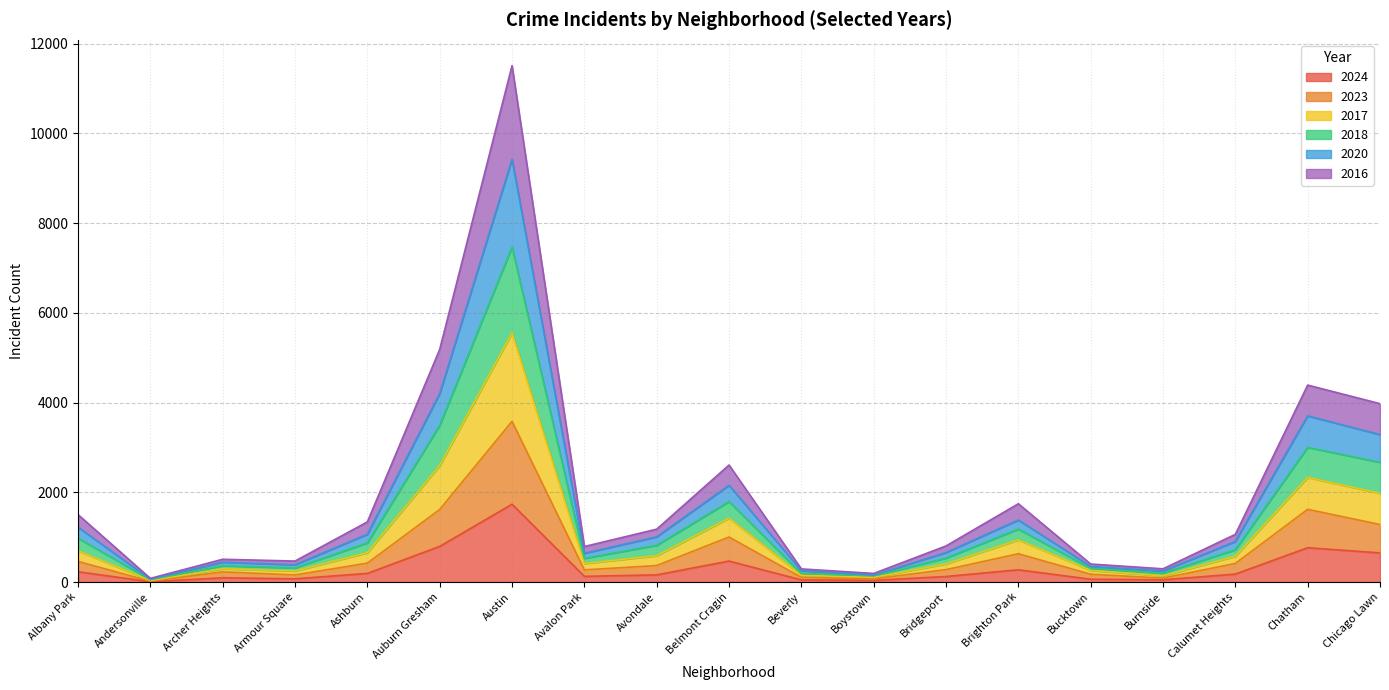

Is it true that 2024 equals 1055 at Chicago Lawn?

False